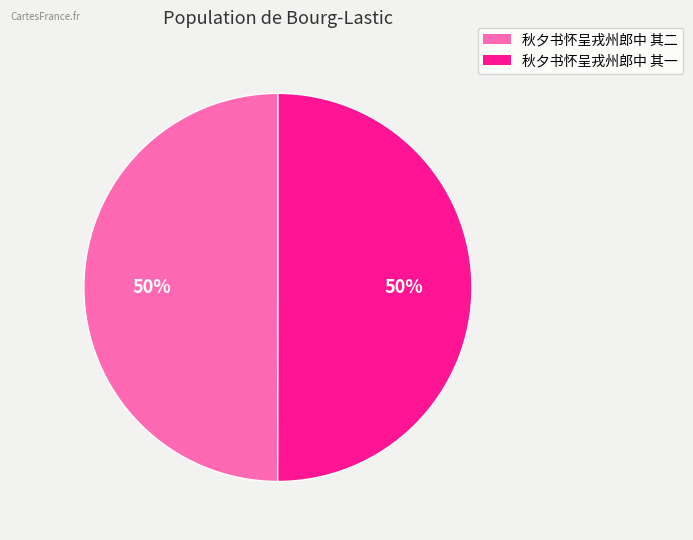

The 秋夕书怀呈戎州郎中 其一 slice represents 50% of the pie. True or false?

True